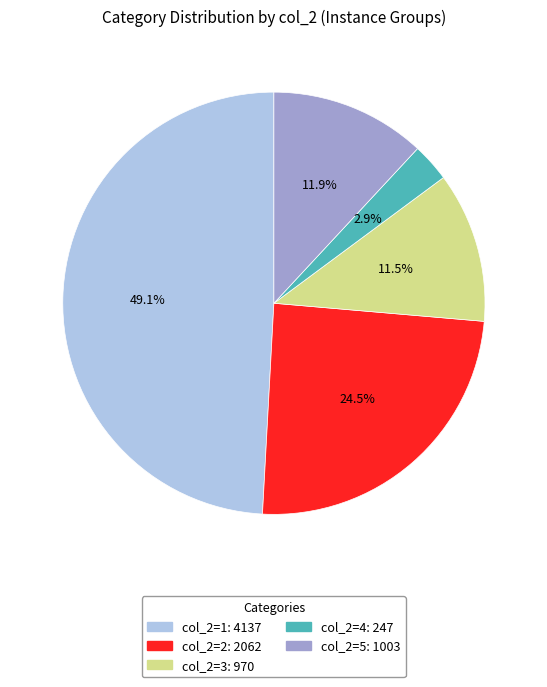

Is there any slice that represents more than half of the pie?

No